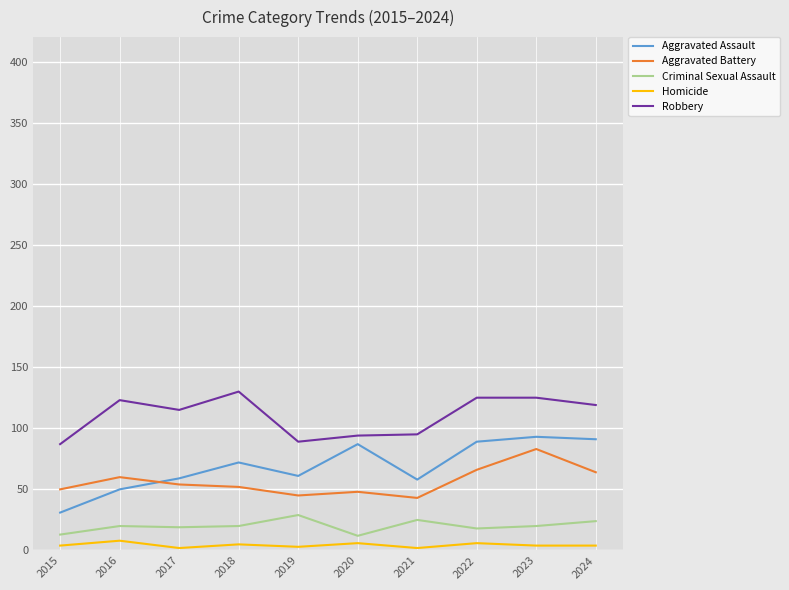

Which series has the largest range (max minus min)?

Aggravated Assault